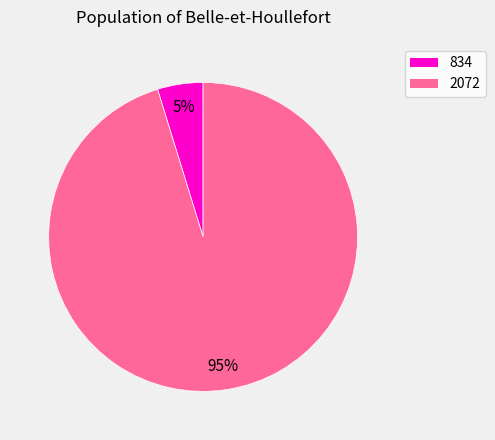

Count the number of slices in the pie.

2